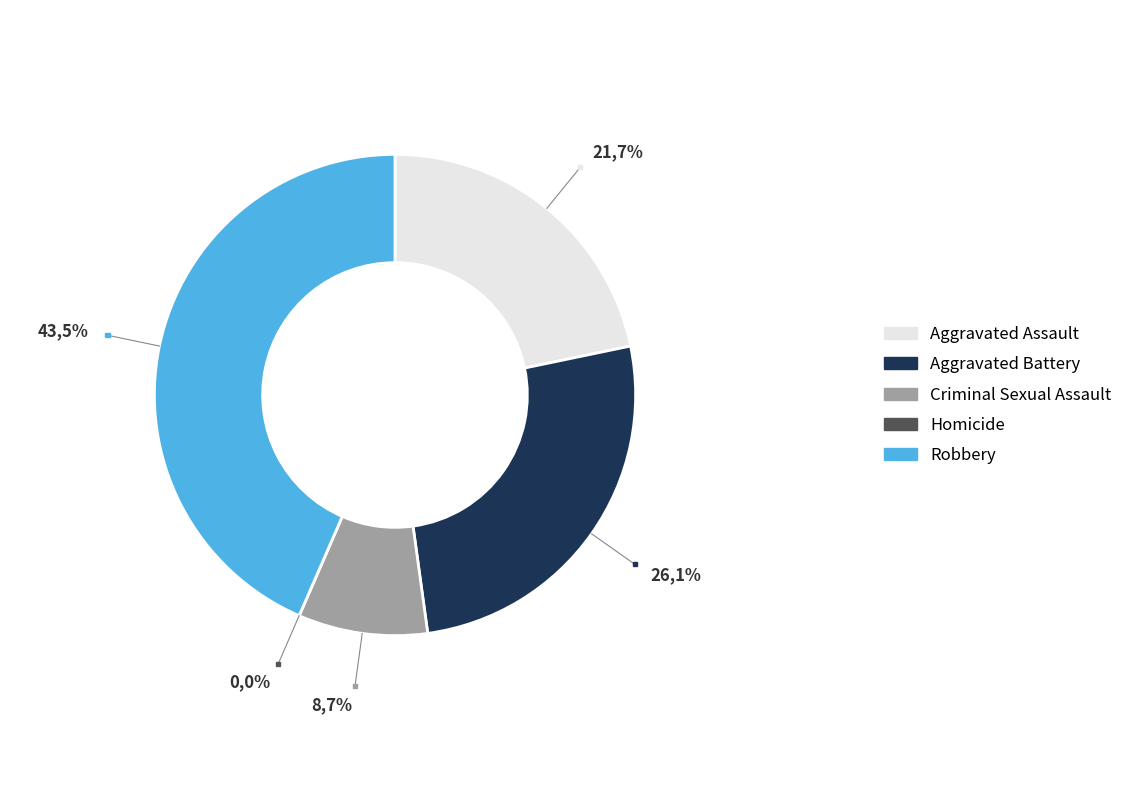

To the nearest percent, what is the difference between the Robbery and Aggravated Battery slice percentages?

17%